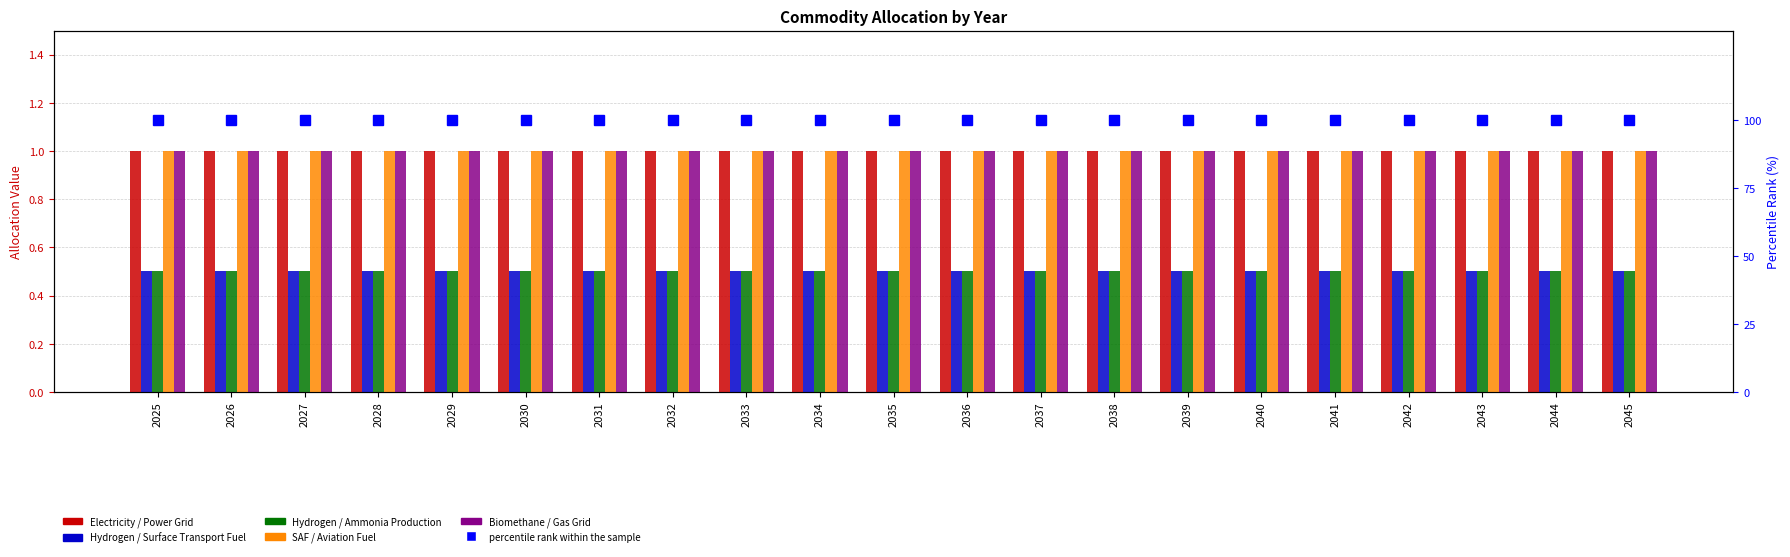

What is the value of the Electricity / Power Grid bar at the 4th from the left?

1.0